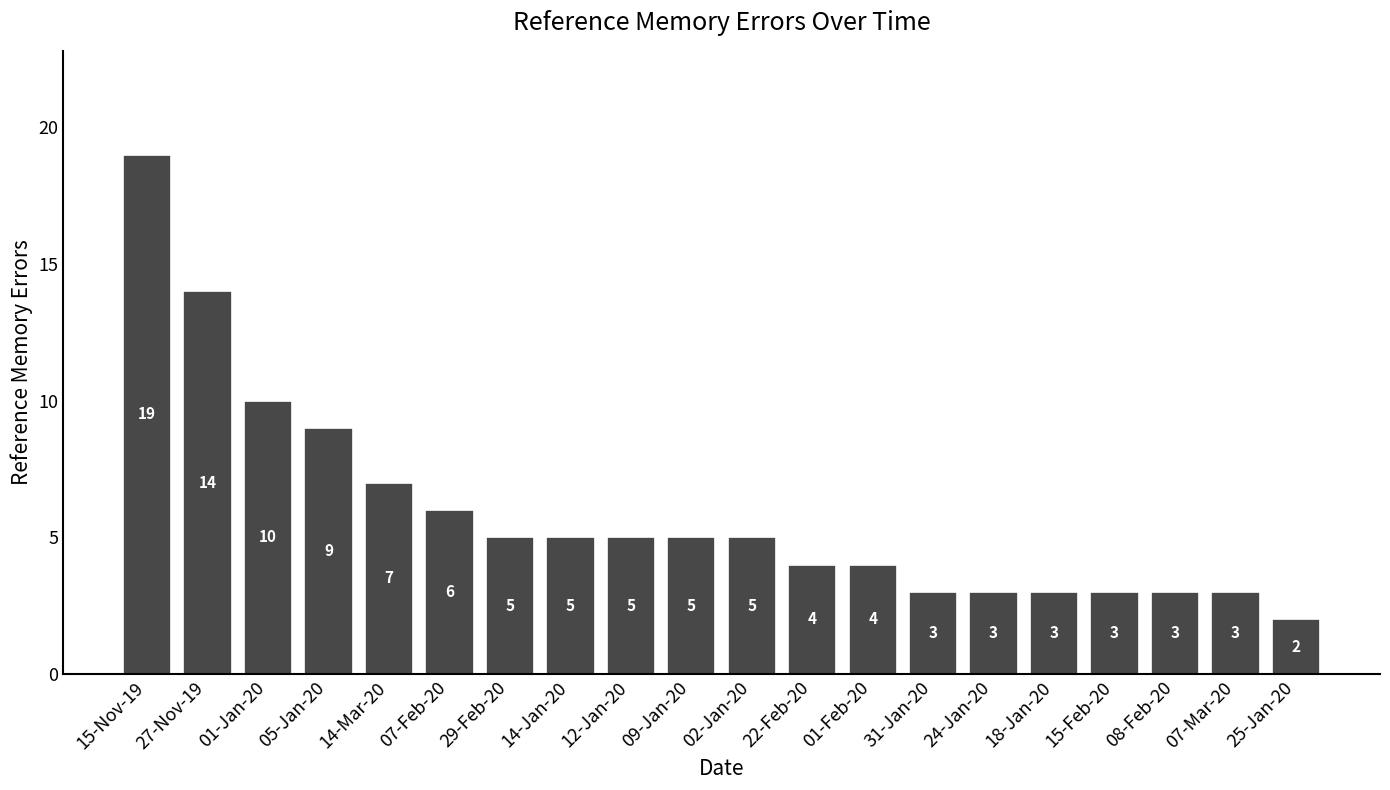

What is the smallest value displayed?

2